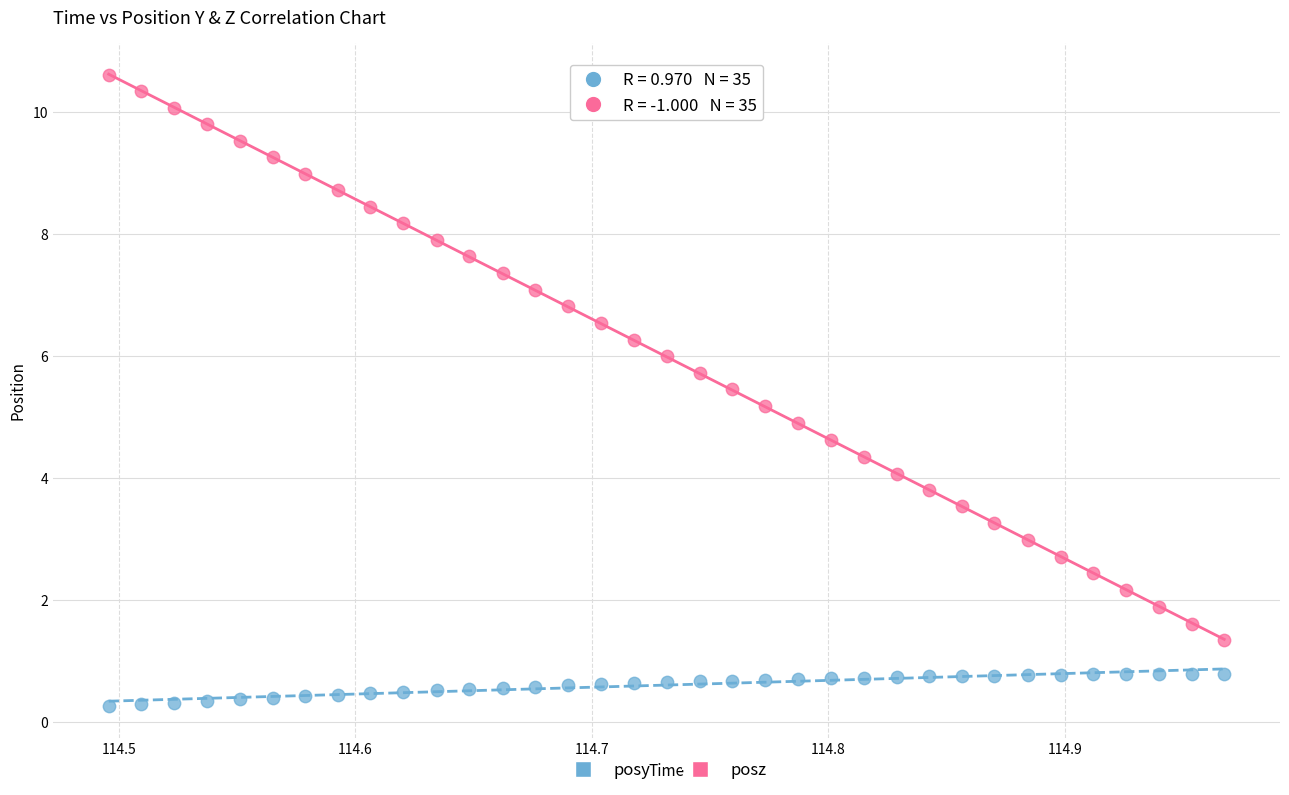

Across all data points, what is the range of Y values (max minus min)?

10.3